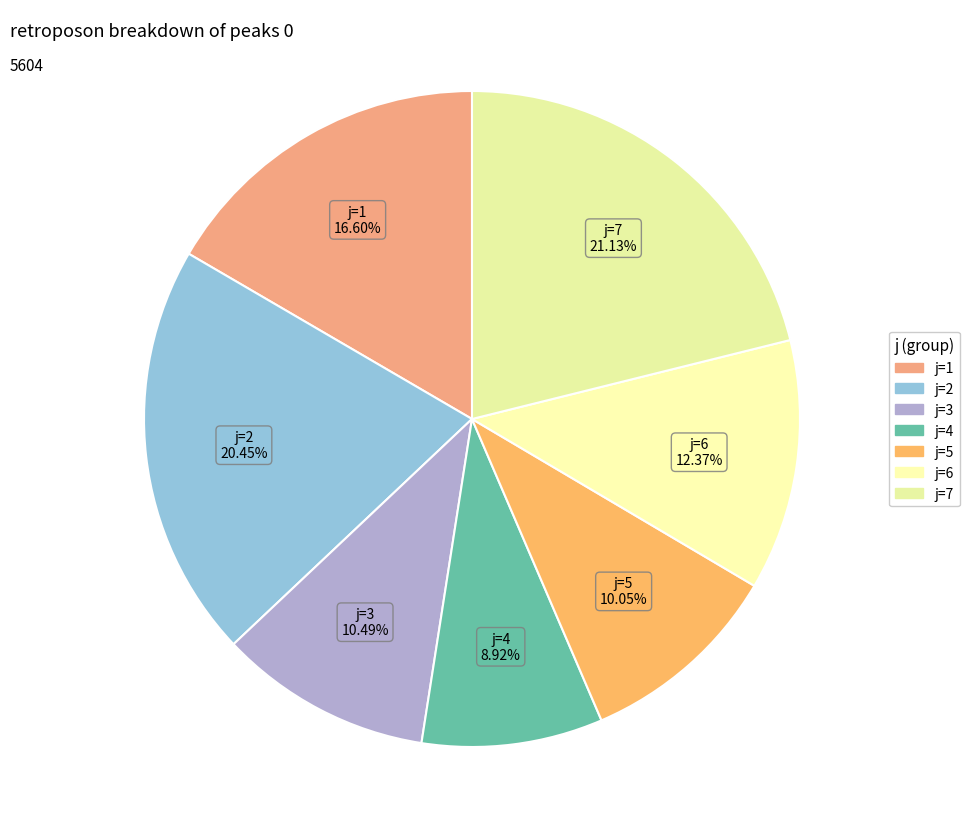

Count the number of slices in the pie.

7